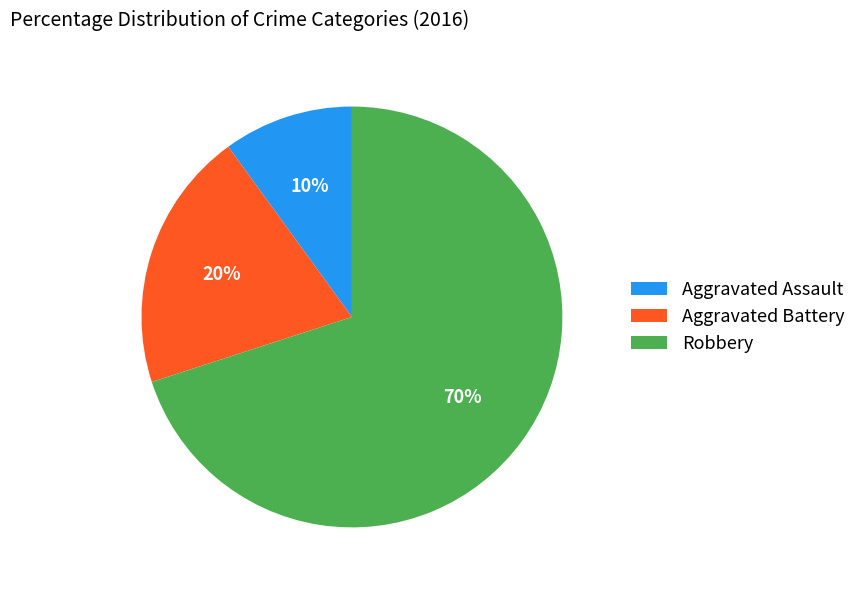

To the nearest percent, what is the difference between the Aggravated Battery and Aggravated Assault slice percentages?

10%